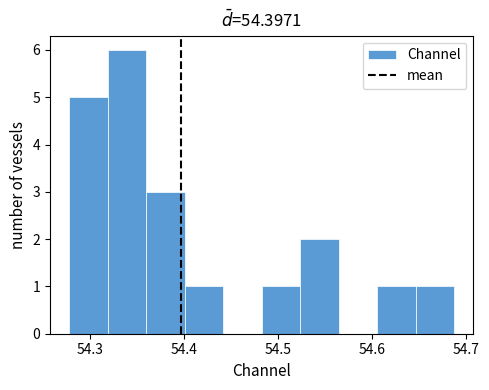

How tall is the bar that spans 54.48 to 54.52 on the x-axis? Neither the bar edges nor the heights are printed on the chart, so give them approximately, as read against the axes.

1